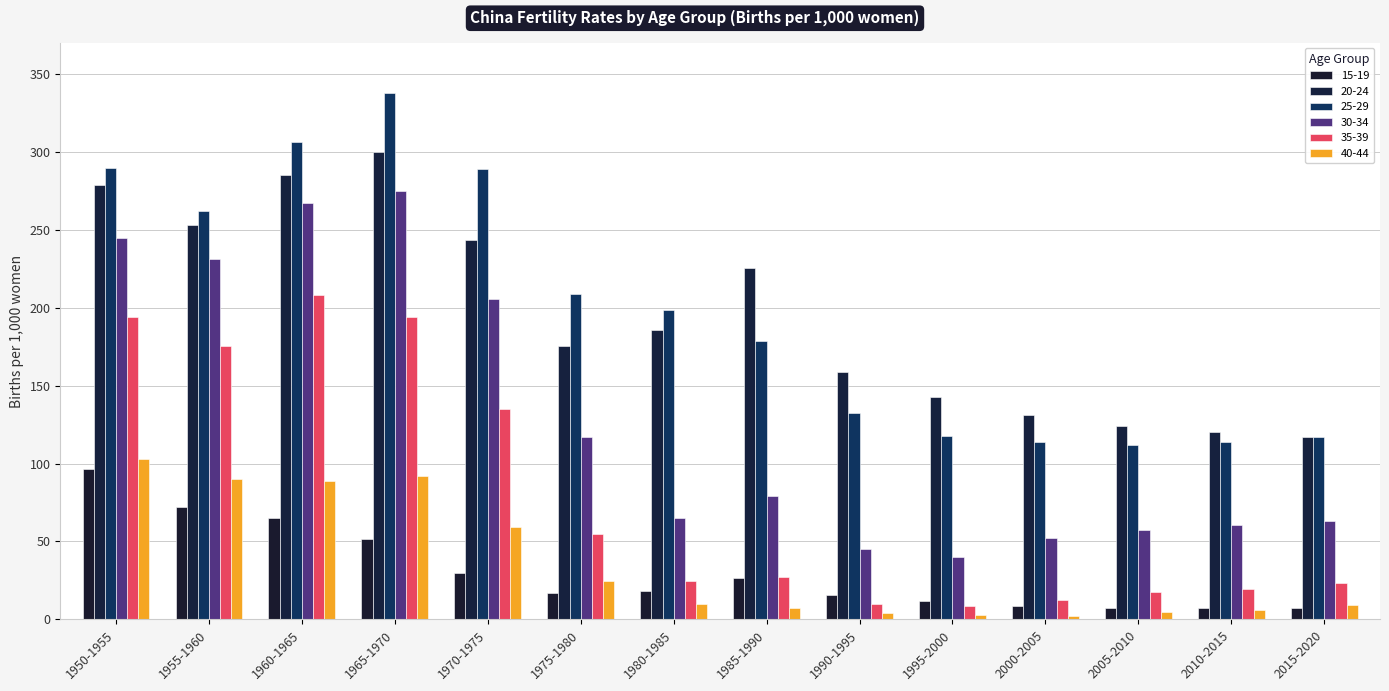

Between 1975-1980 and 2000-2005, which series saw the biggest shift?

25-29